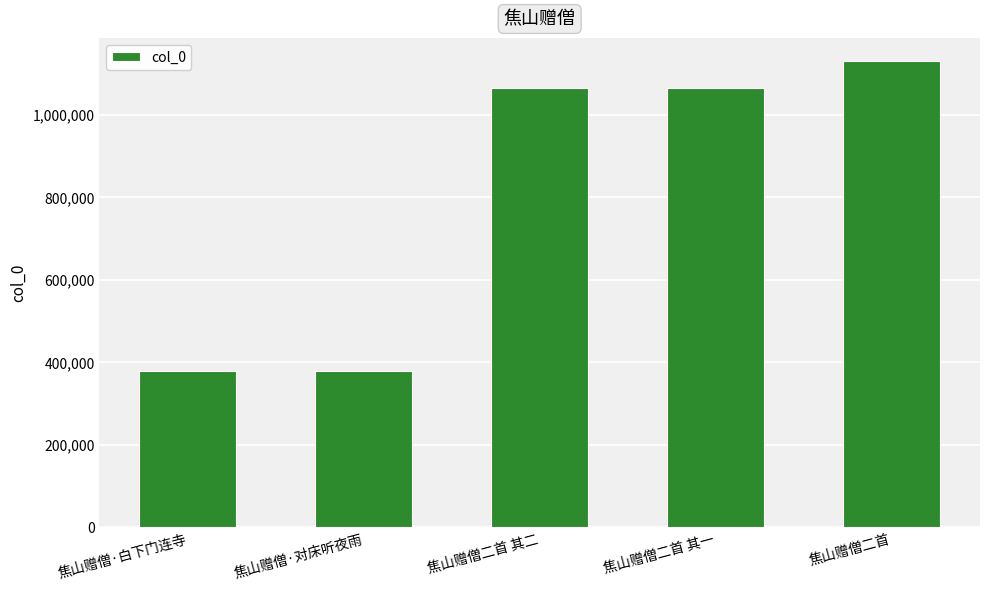

The value at 焦山赠僧二首 其一 is 343052. True or false?

False